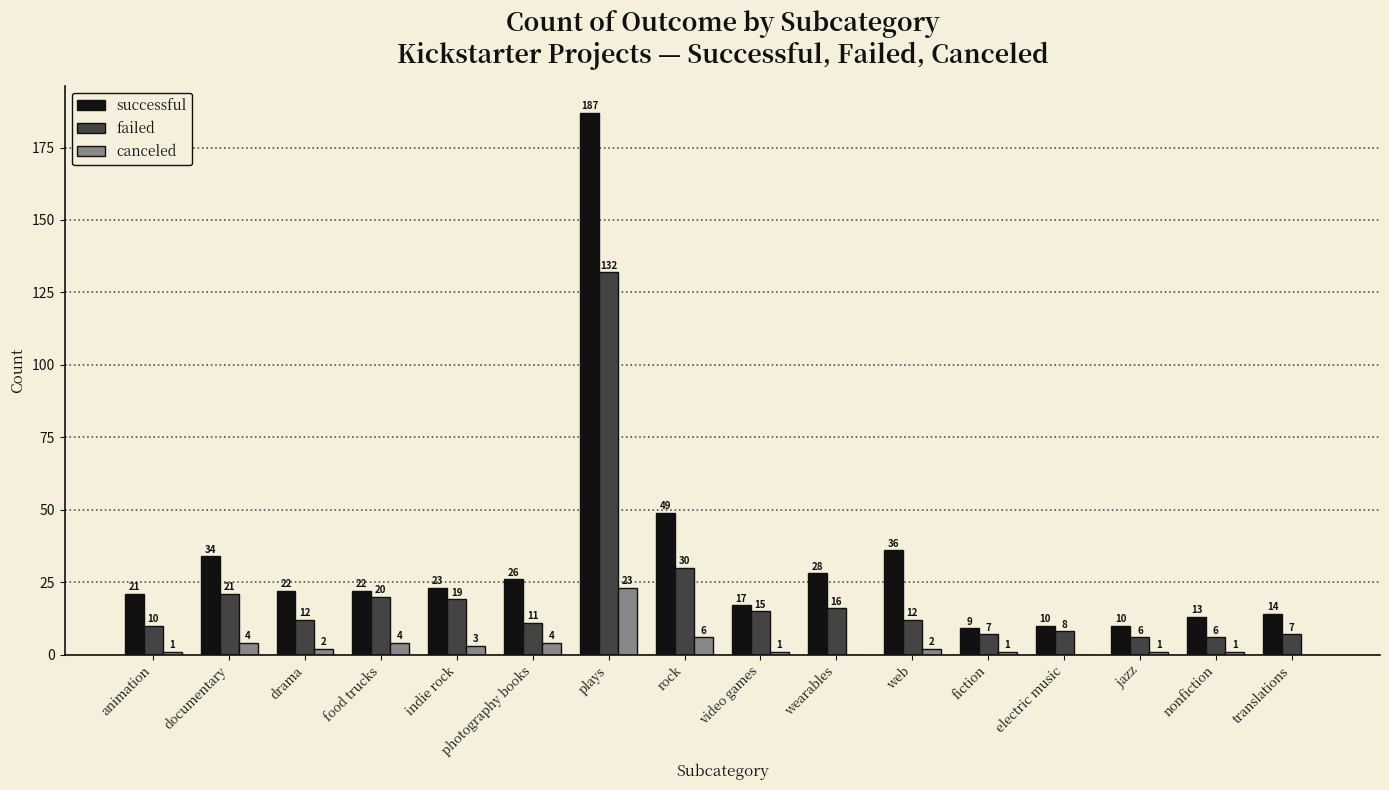

What are all the series names shown in the legend?

successful, failed, canceled